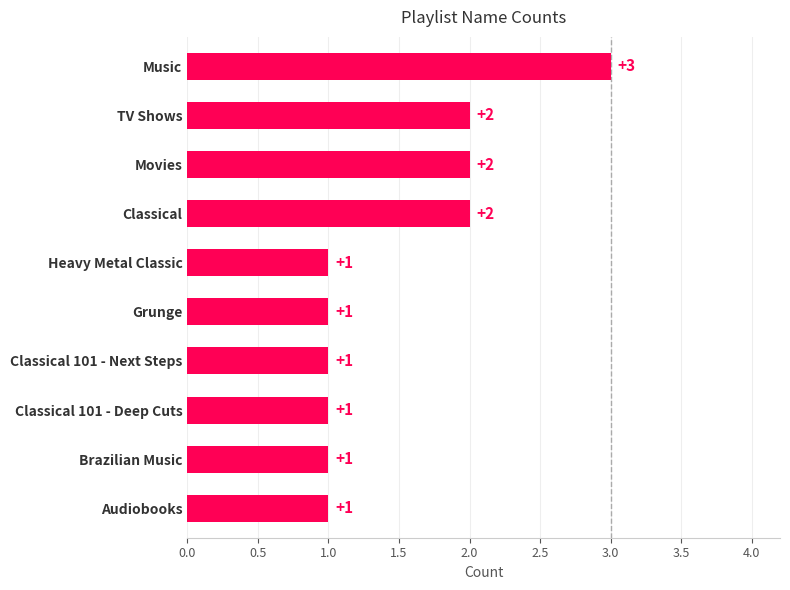

What is the sum of all values?

15